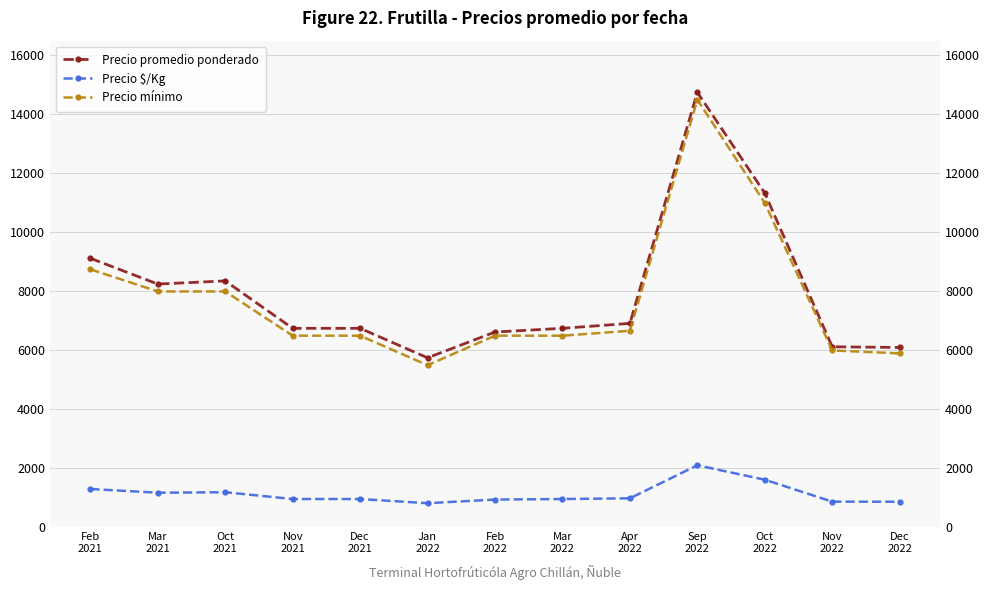

Which series has the largest range (max minus min)?

Precio promedio ponderado